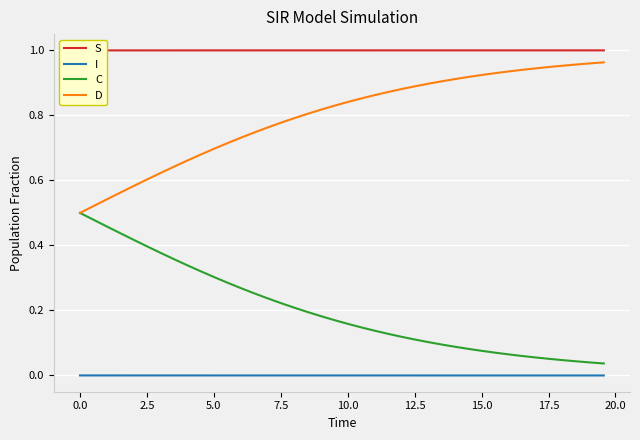

True or false: I and C intersect in this chart.

False